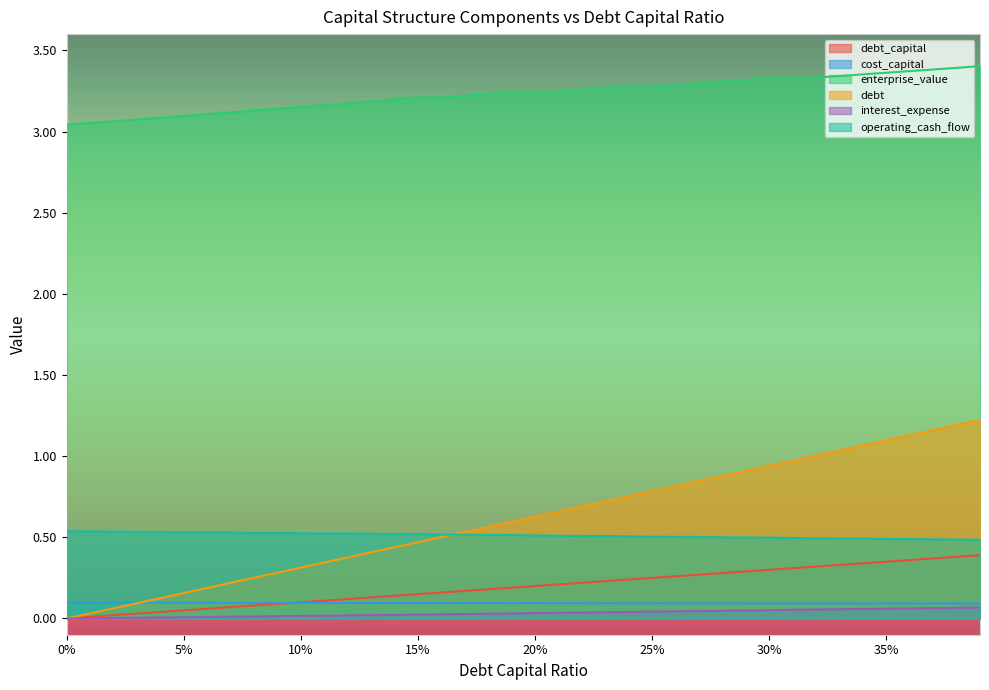

How many values in the debt_capital series exceed 0?

39